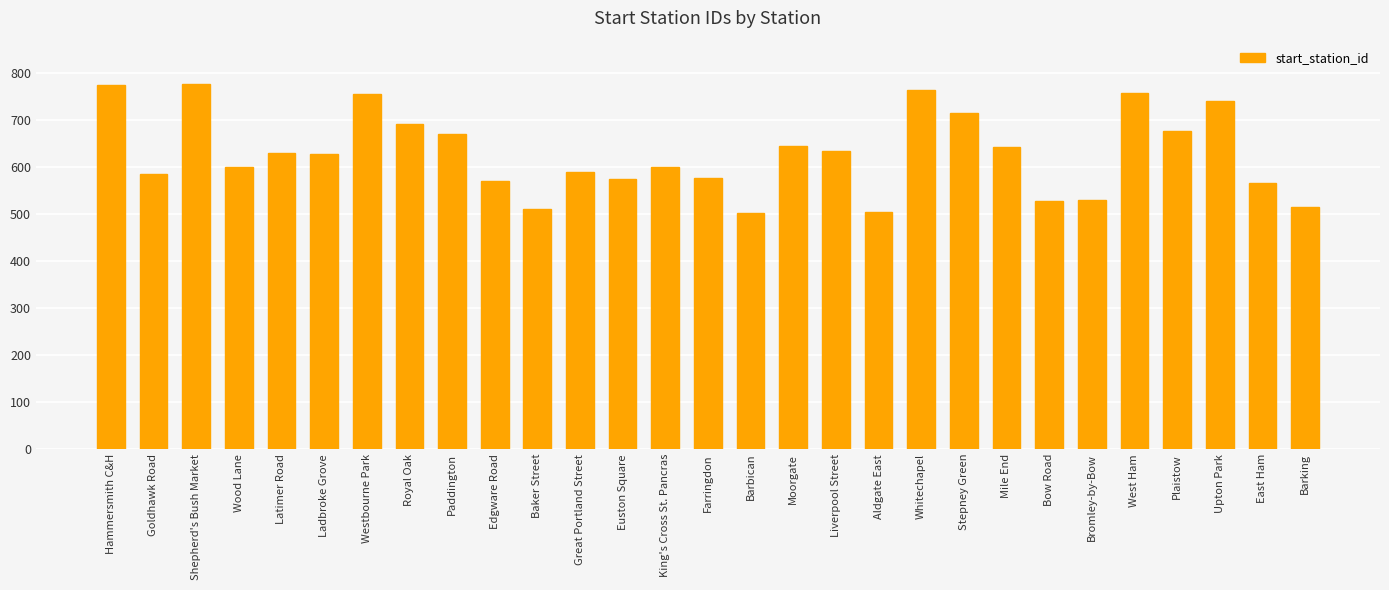

What is the difference between the second highest and second lowest values?

270